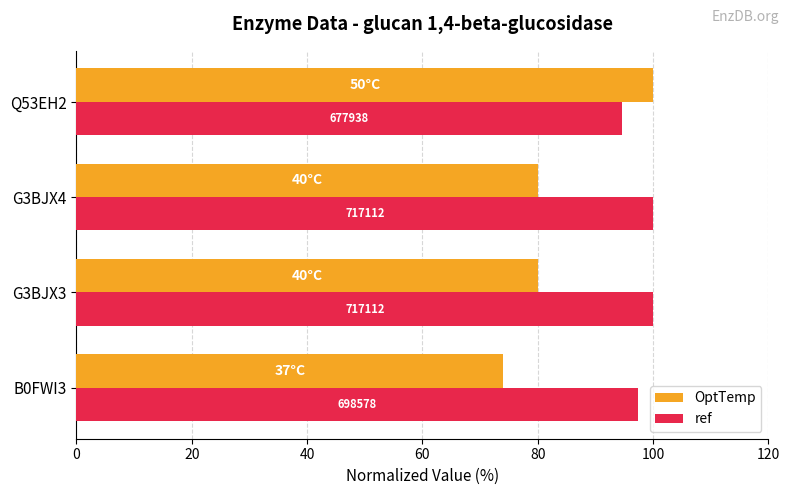

What are all the series names shown in the legend?

OptTemp, ref